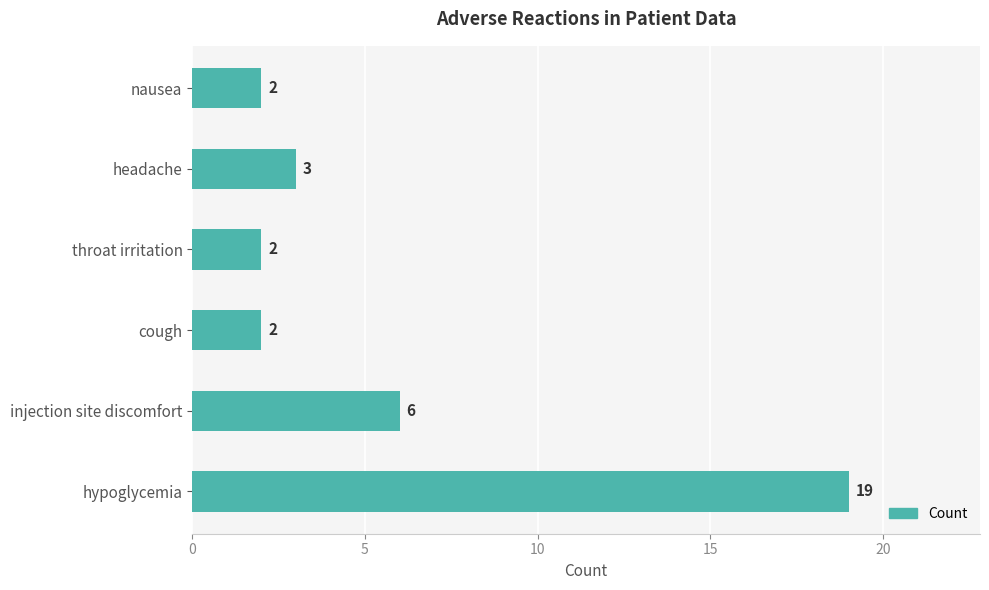

What is the change in value from injection site discomfort to cough?

-4